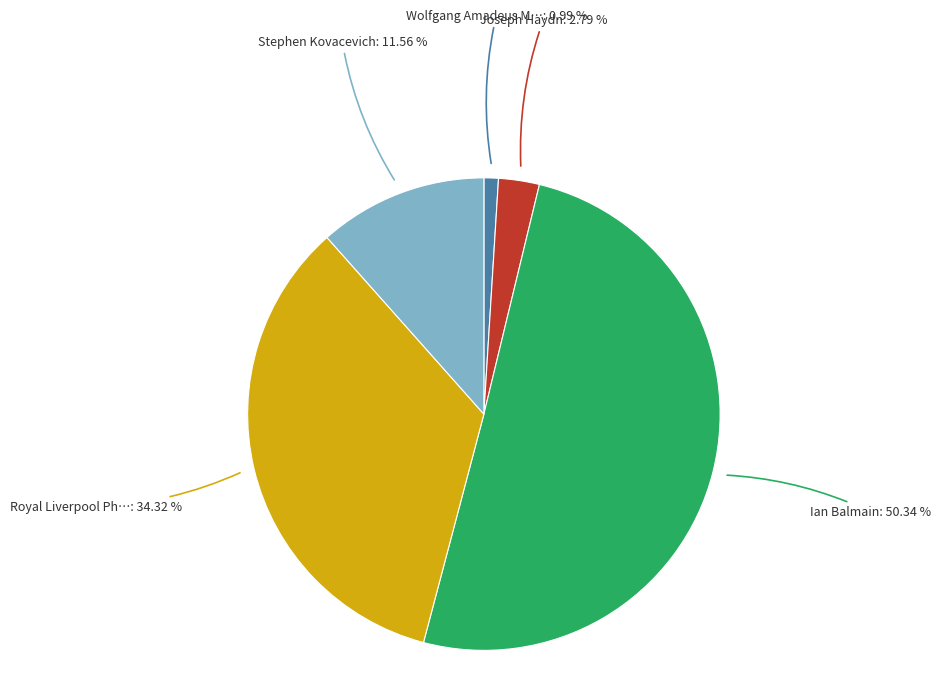

Count the number of slices in the pie.

5